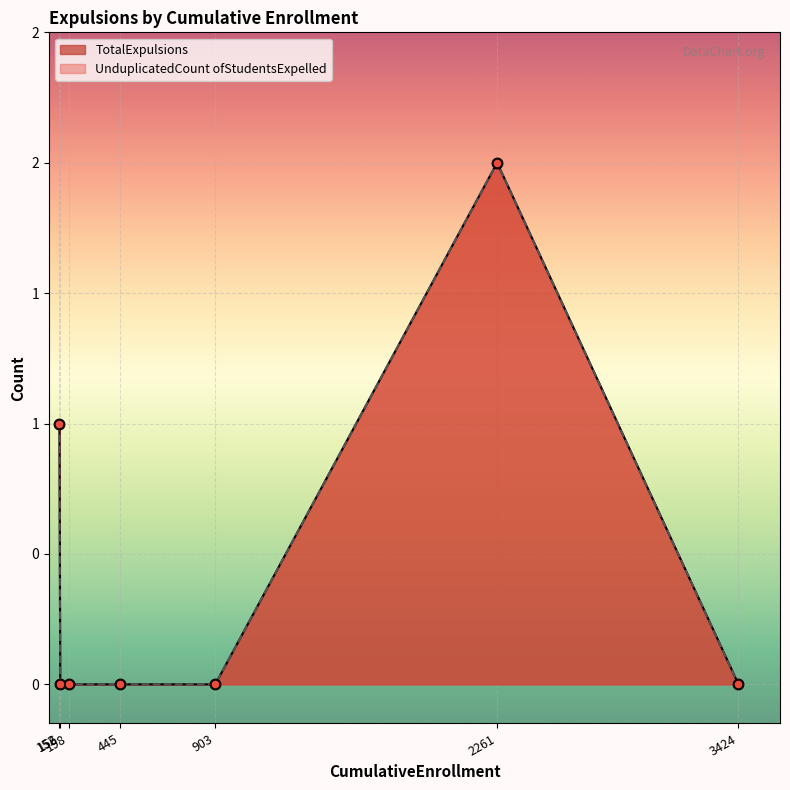

Is the value of TotalExpulsions at 3424 greater than the value of UnduplicatedCount ofStudentsExpelled at 156?

No